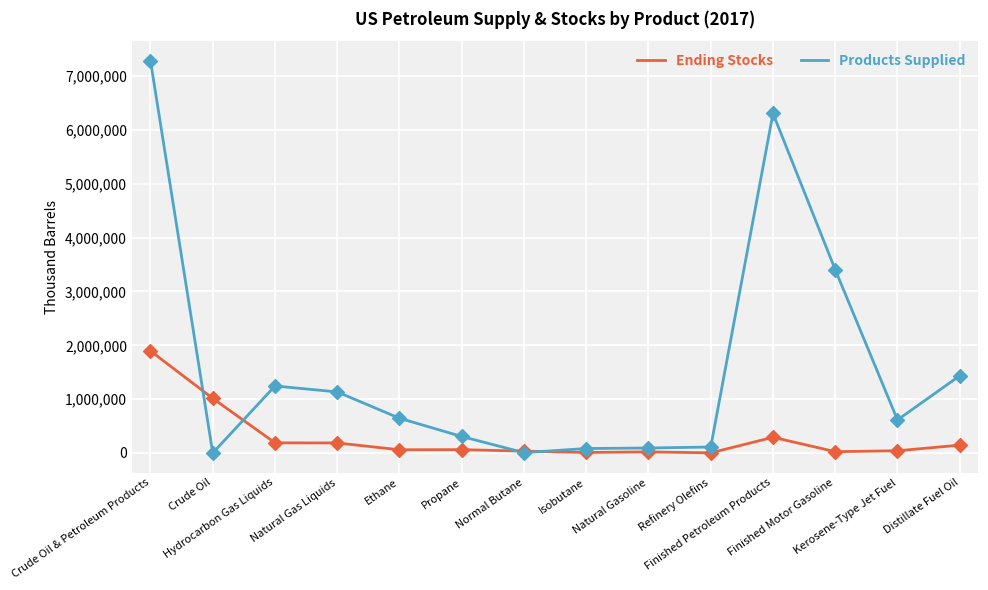

What is the total value across all series at Refinery Olefins?

112661